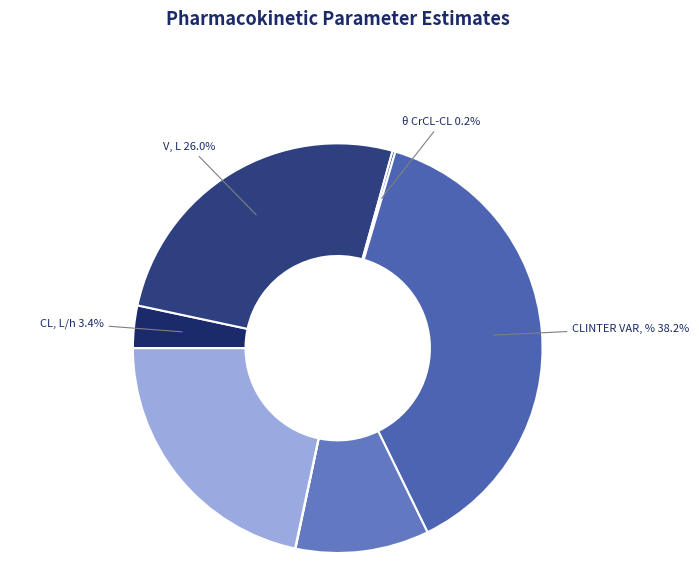

How many slices are in this pie chart?

7